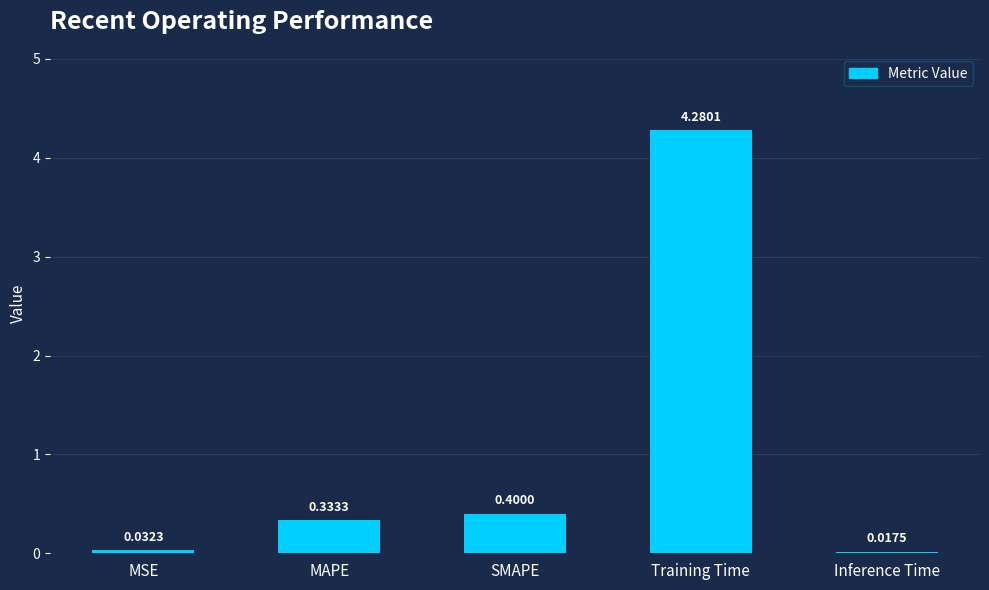

Rank the categories by value from highest to lowest.

Training Time, SMAPE, MAPE, MSE, Inference Time